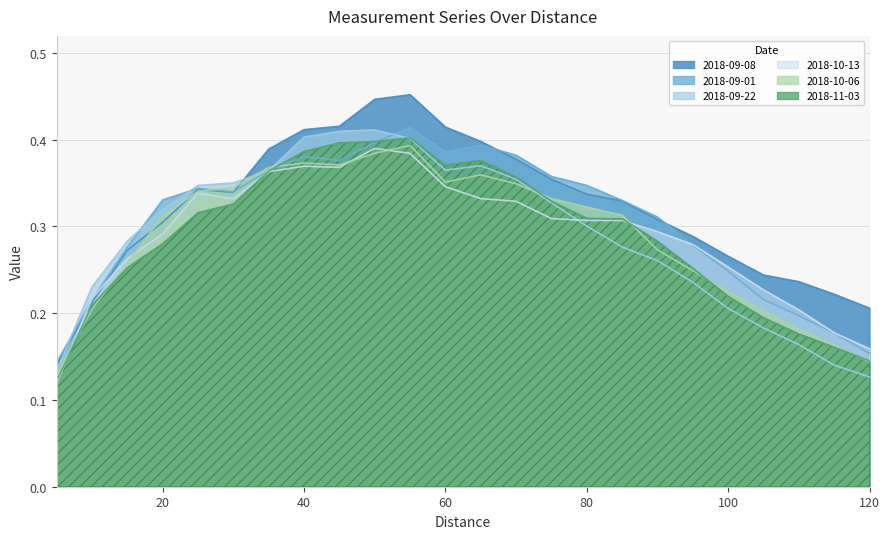

At which category does 2018-09-08 reach its first local valley?

30